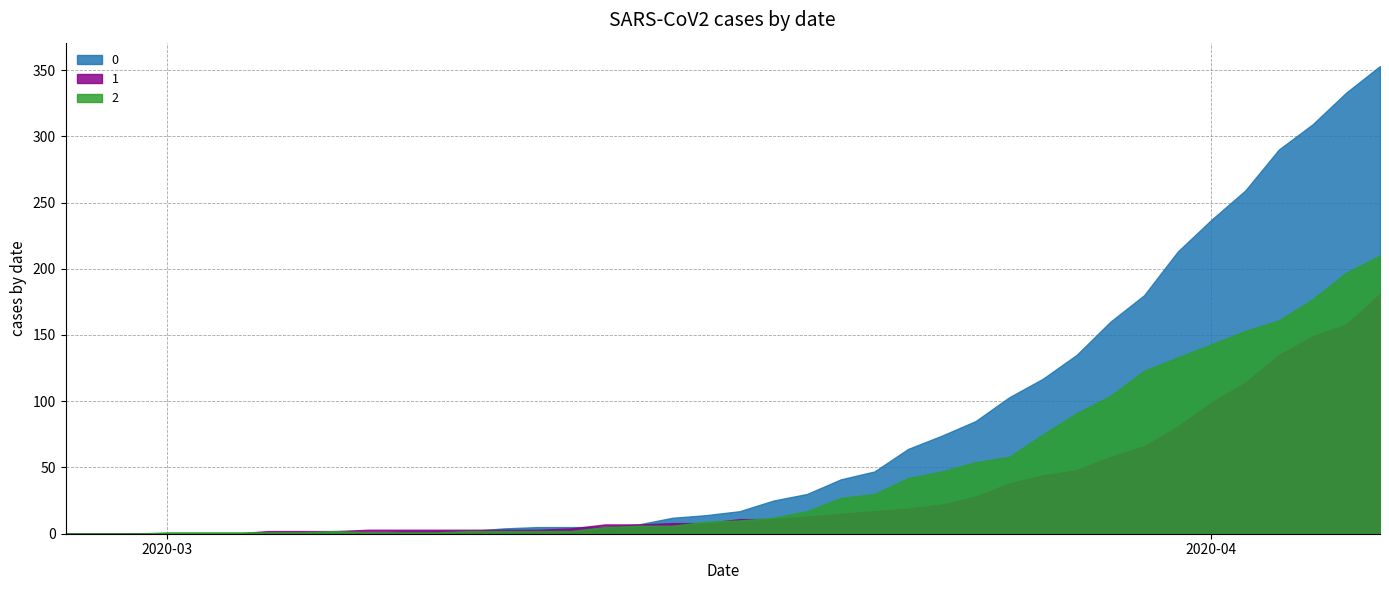

What is the label of the 11th point from the left?

2020-03-08